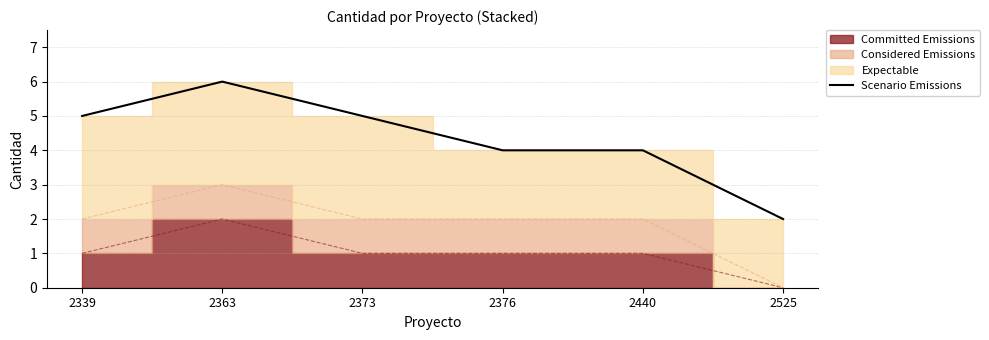

Reading right to left, what are all the values shown in this chart?

2	4	4	5	6	5